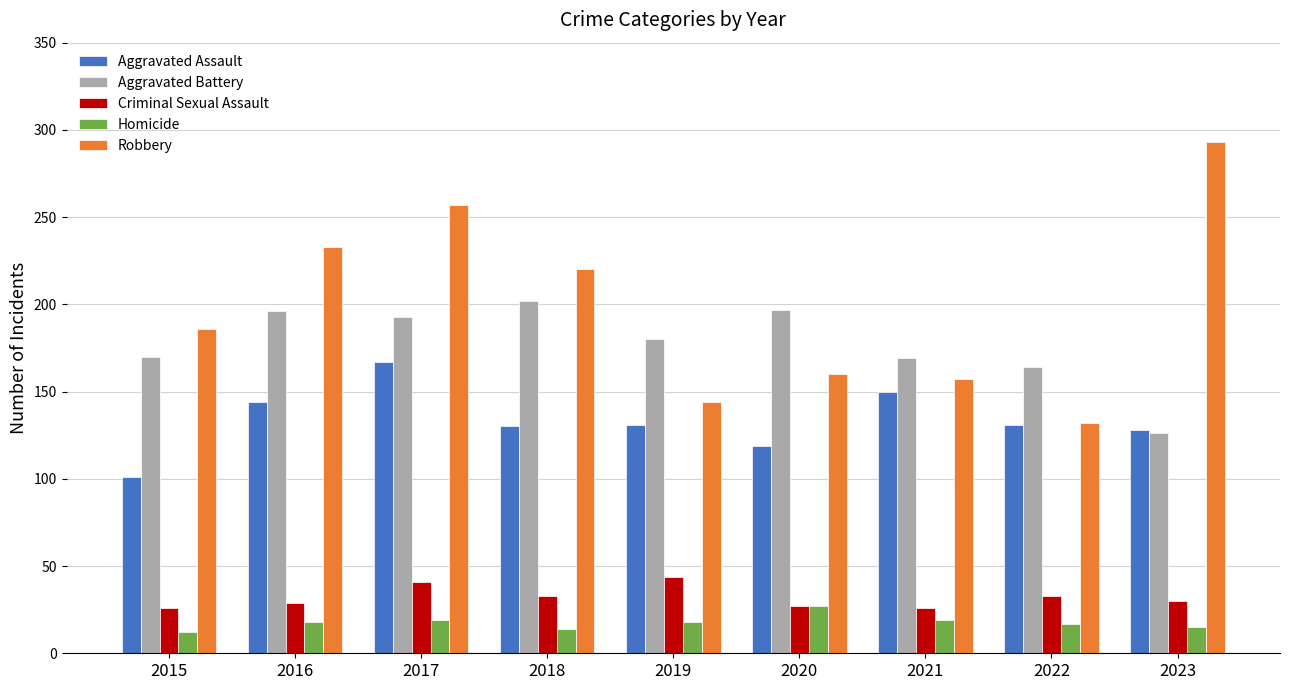

The Aggravated Assault series shows 77 at 2016. True or false?

False